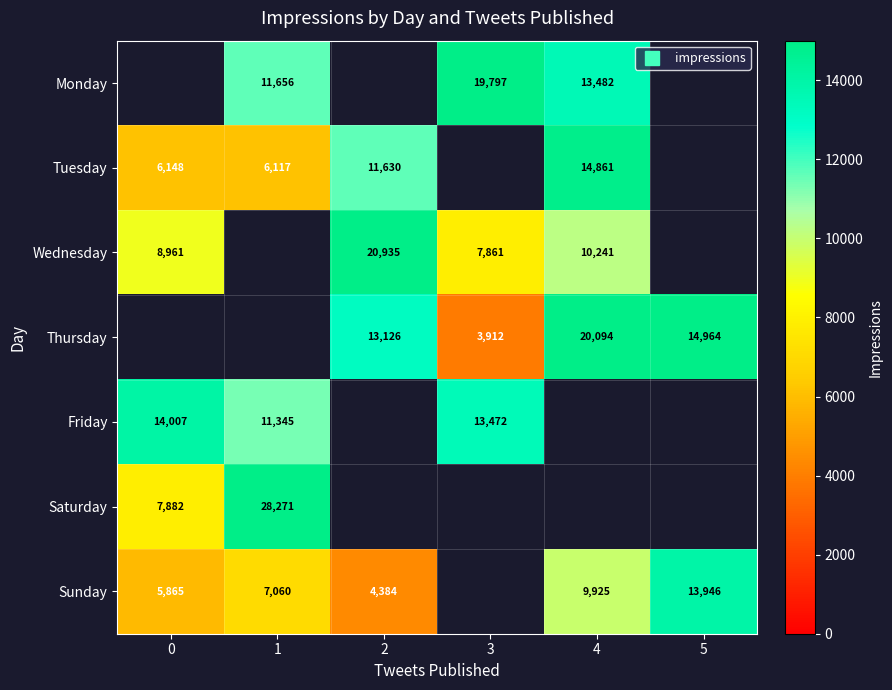

Which series changed the most between 0 and 5?

Sunday